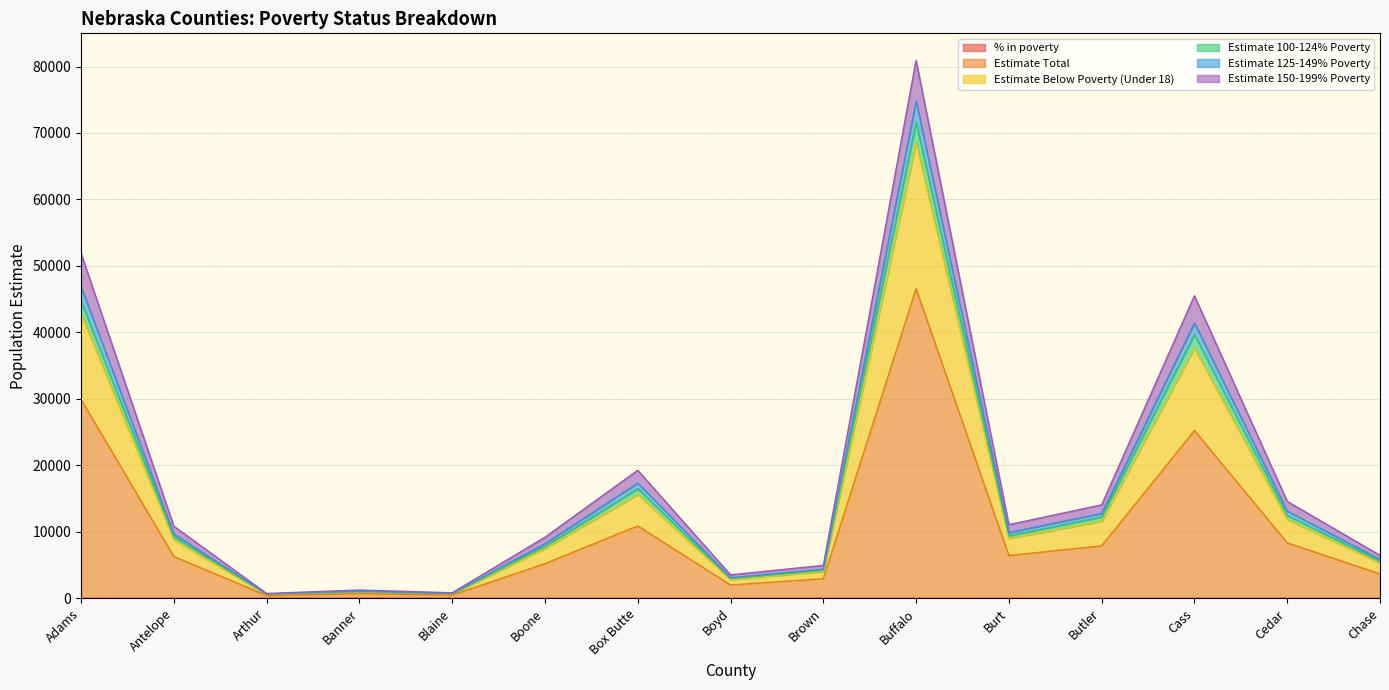

True or false: Estimate 125-149% Poverty and Estimate Total cross at least once.

False